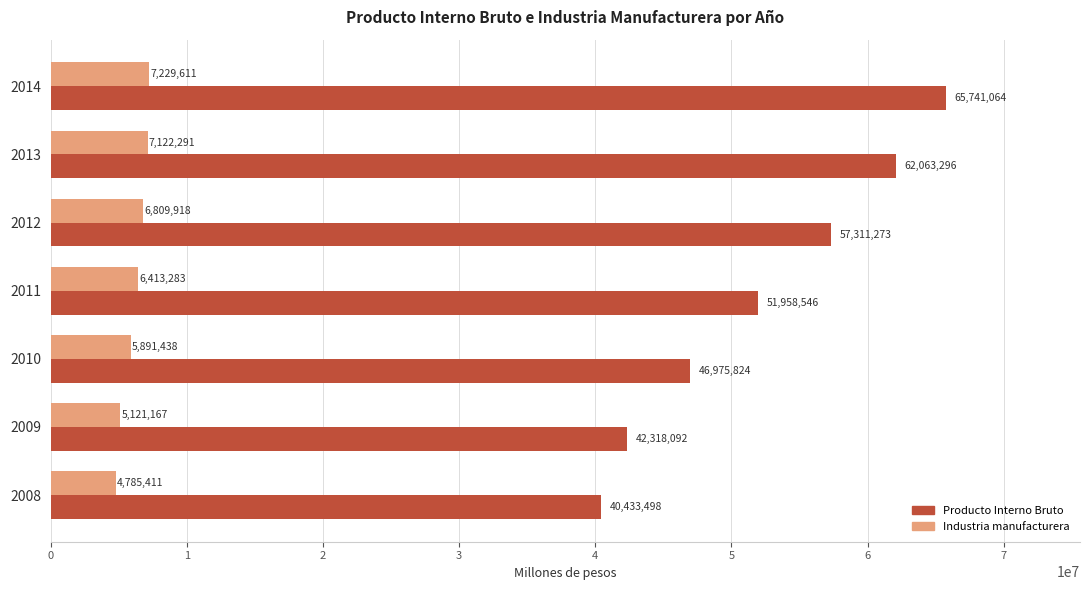

Rank the series by their average value, from highest to lowest.

Producto Interno Bruto, Industria manufacturera